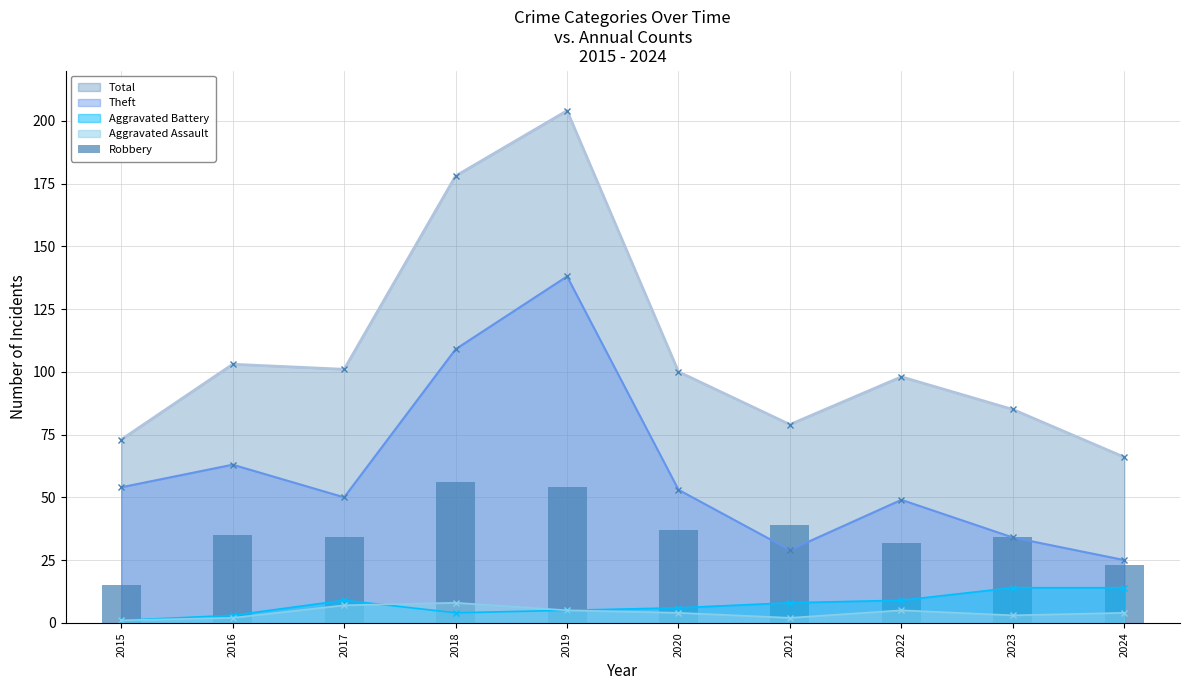

List the labels in order of value, largest first.

2018, 2019, 2021, 2020, 2016, 2017, 2023, 2022, 2024, 2015